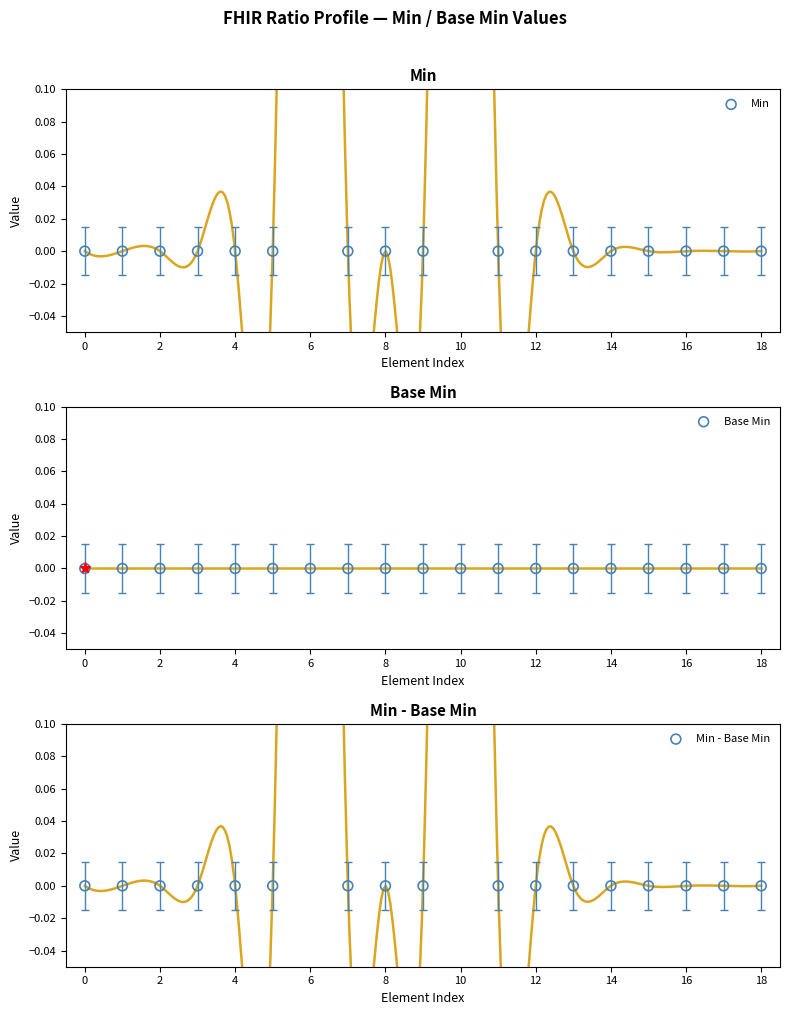

Which series has the widest spread of Y values?

Min